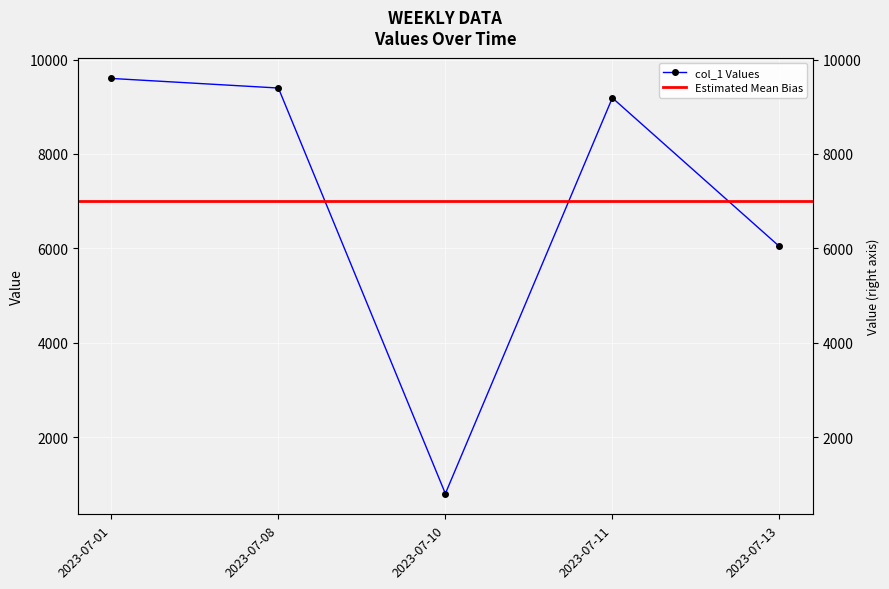

Is this an area chart (filled region under the line)?

No